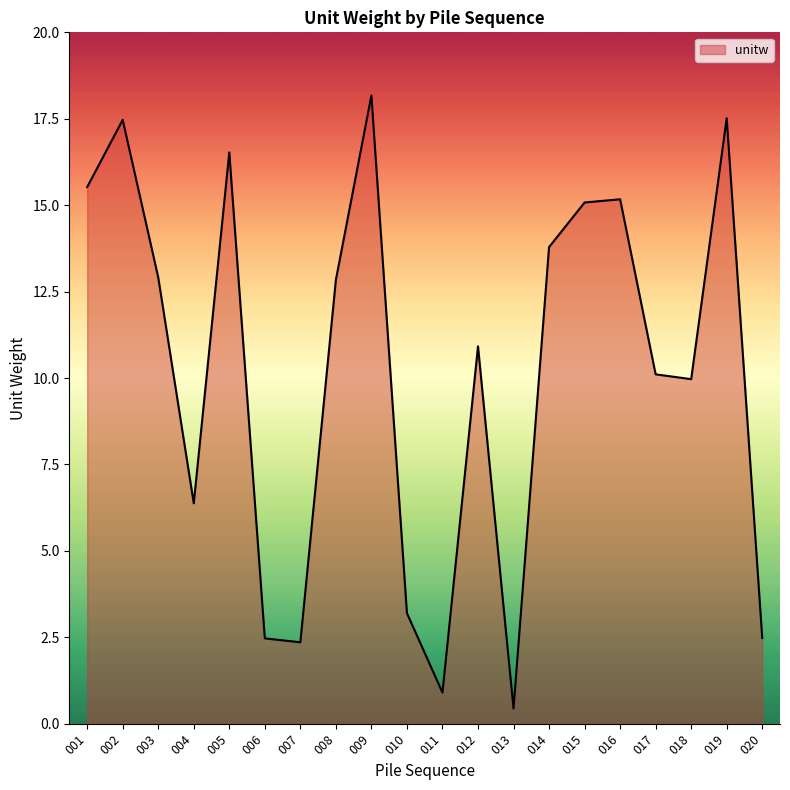

What is the change in value from 007 to 016?

+12.8